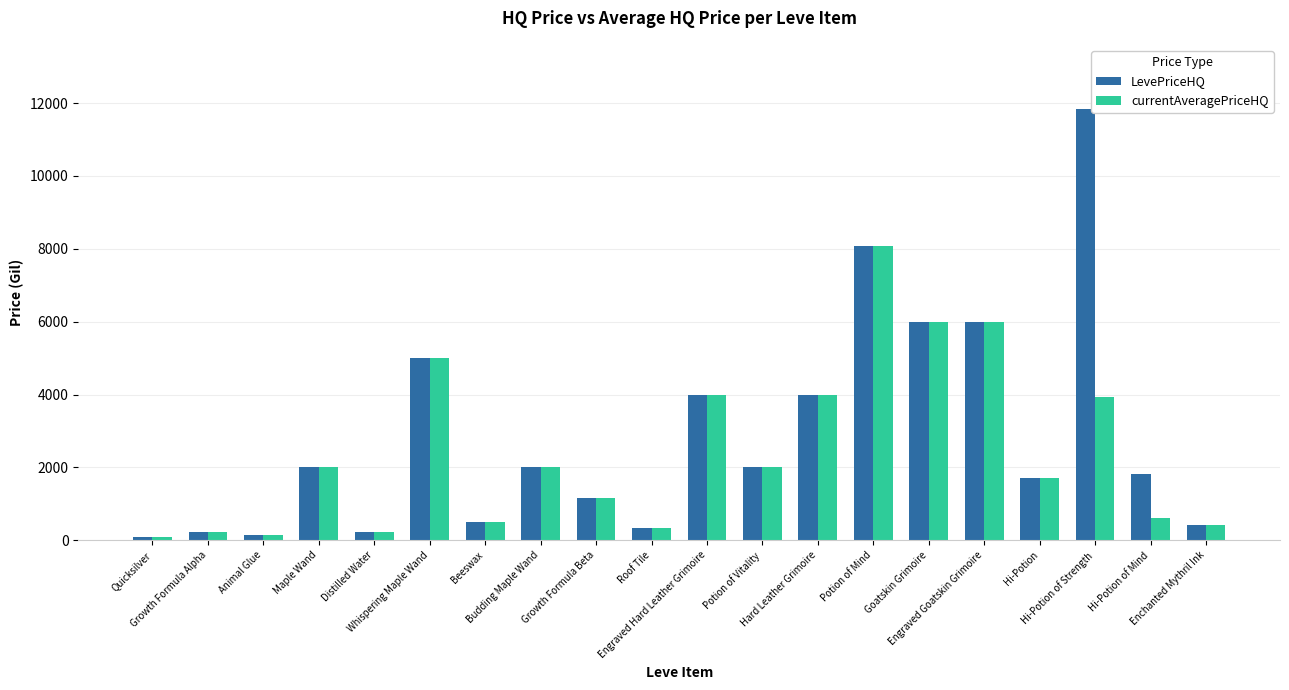

What is the maximum value shown in the chart?

11824.3